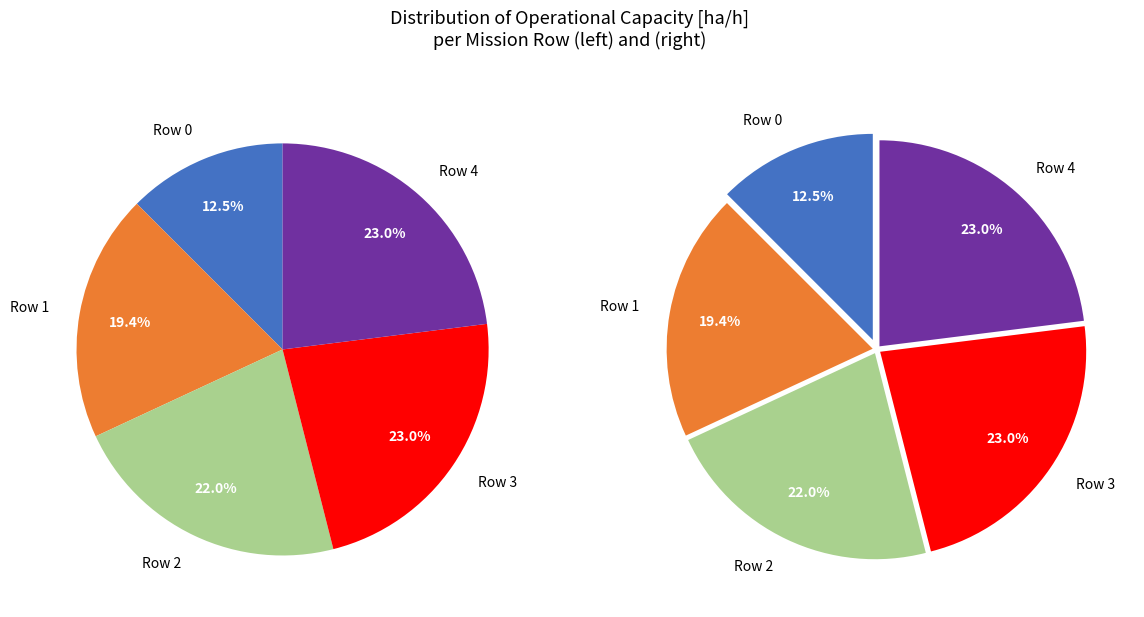

To the nearest percent, what is the average slice percentage?

20%